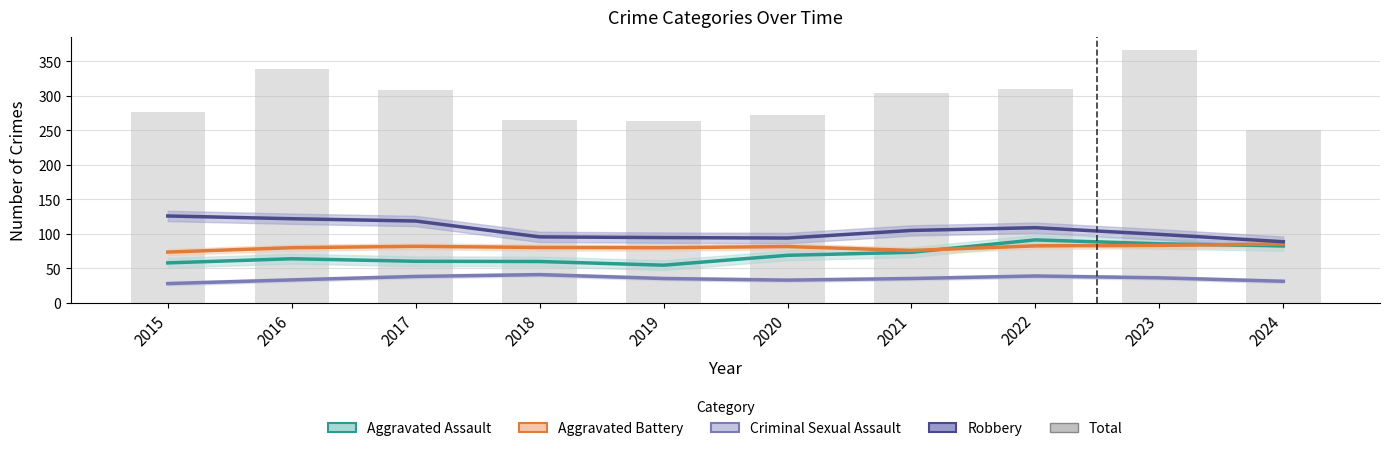

What is the spread (max minus min) of values at 2015?

248.0